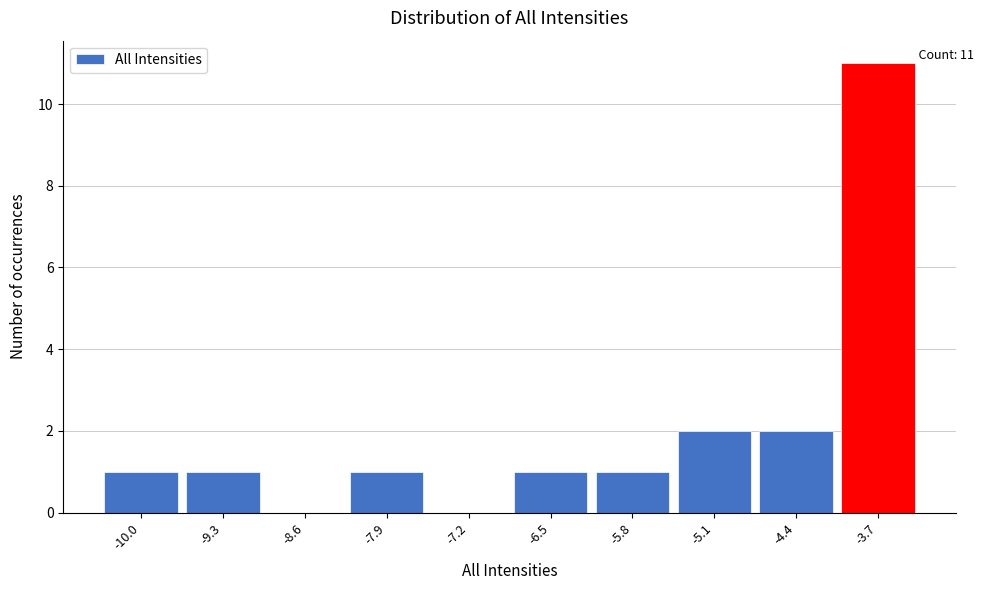

Reading left to right, list all the values displayed in this chart.

-10.0=1	-9.3=1	-8.6=0	-7.9=1	-7.2=0	-6.5=1	-5.8=1	-5.1=2	-4.4=2	-3.7=11